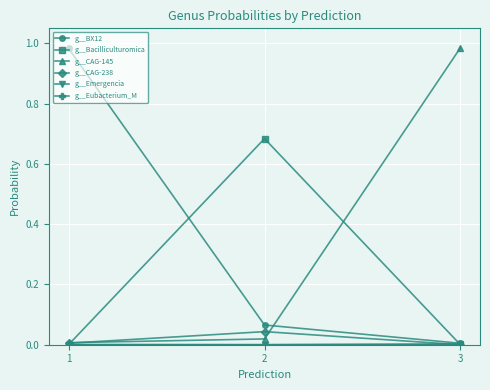

The value of g__Bacilliculturomica at 3 is 0.0. True or false?

True